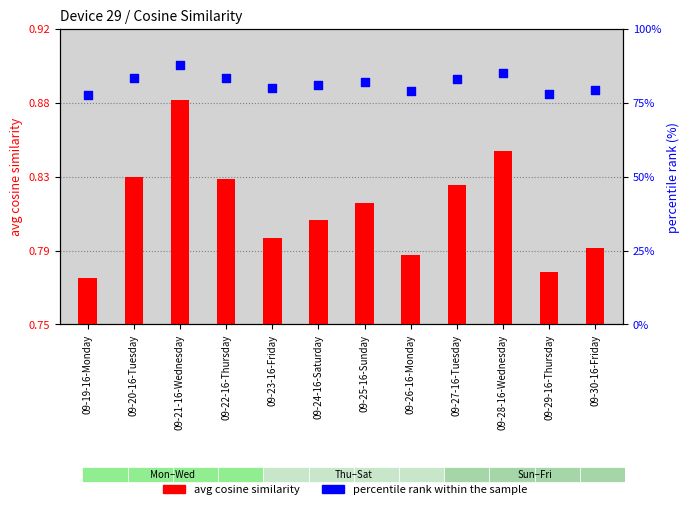

Which series contains the highest Y value?

percentile rank within the sample